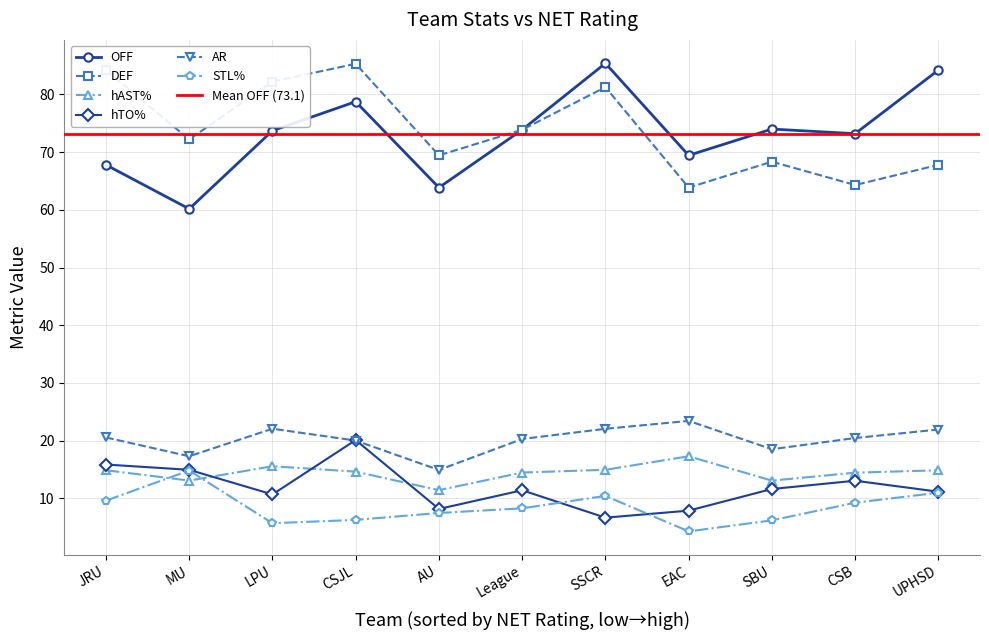

Which series changed the most between SBU and SSCR?

DEF